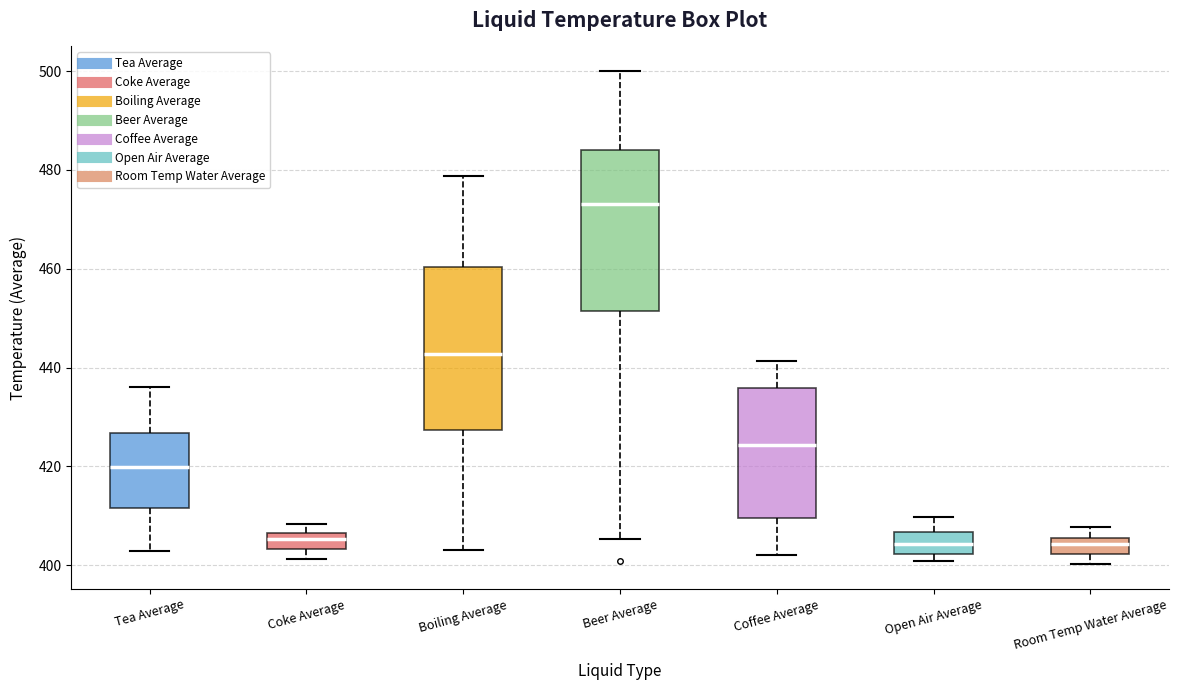

Reading left to right, transcribe this box plot: for each box, give where its median line is, the range the box spans, and where its two whiskers end, as read against the y-axis. The values are not printed on the chart, so give them approximately, as read against the axis.

Tea Average: median 420, box 412 to 426, whiskers 402 to 436
Coke Average: median 406 (inside the box), box 404 to 406, whiskers 402 to 408
Boiling Average: median 442, box 428 to 460, whiskers 404 to 478
Beer Average: median 474, box 452 to 484, whiskers 406 to 500
Coffee Average: median 424, box 410 to 436, whiskers 402 to 442
Open Air Average: median 404, box 402 to 406, whiskers 400 to 410
Room Temp Water Average: median 404, box 402 to 406, whiskers 400 to 408